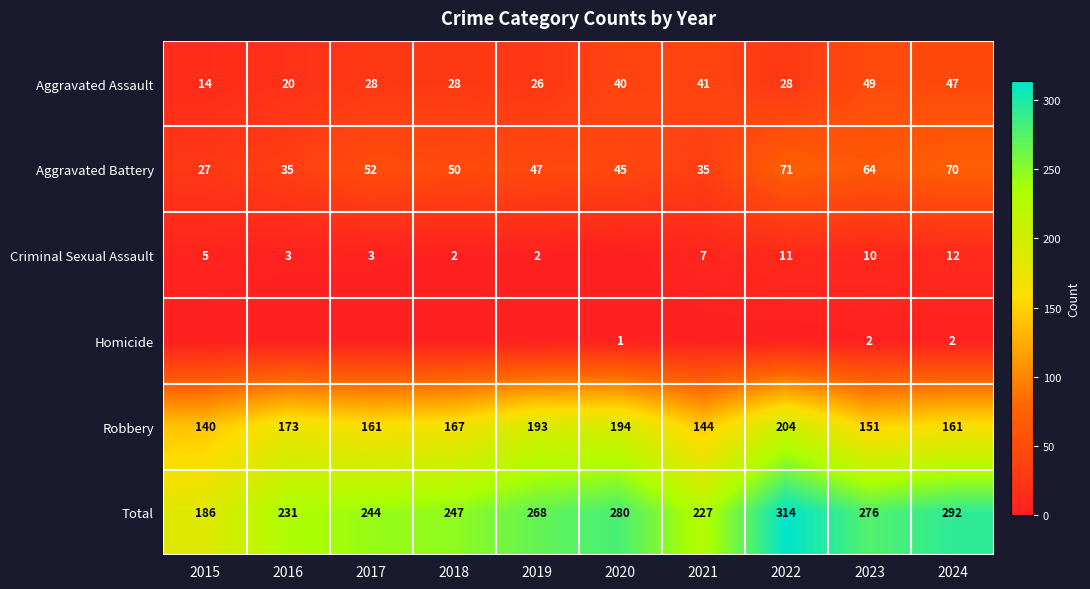

What is the spread (max minus min) of values at 2015?

186